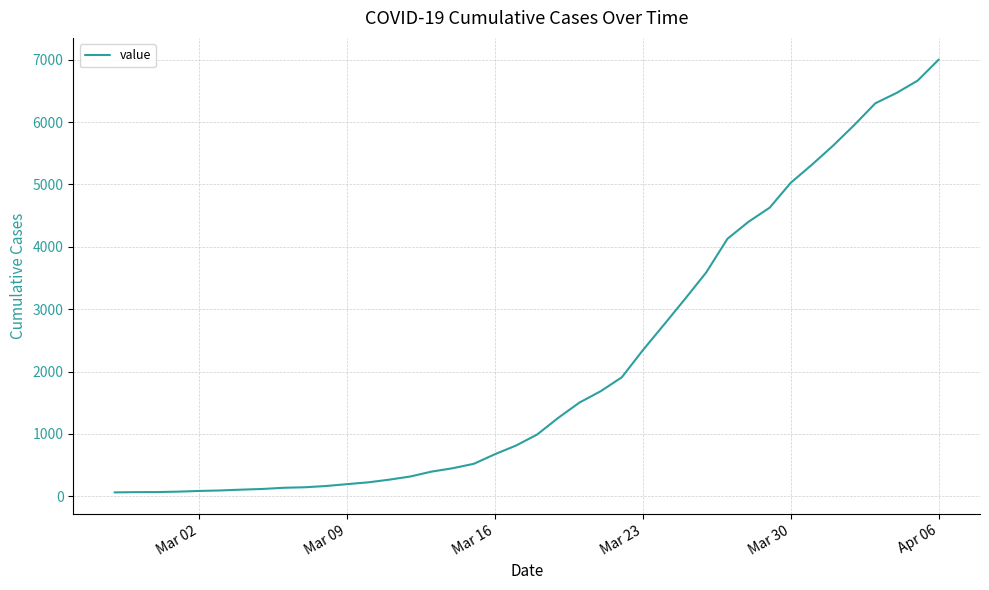

How many values are below 992?

20